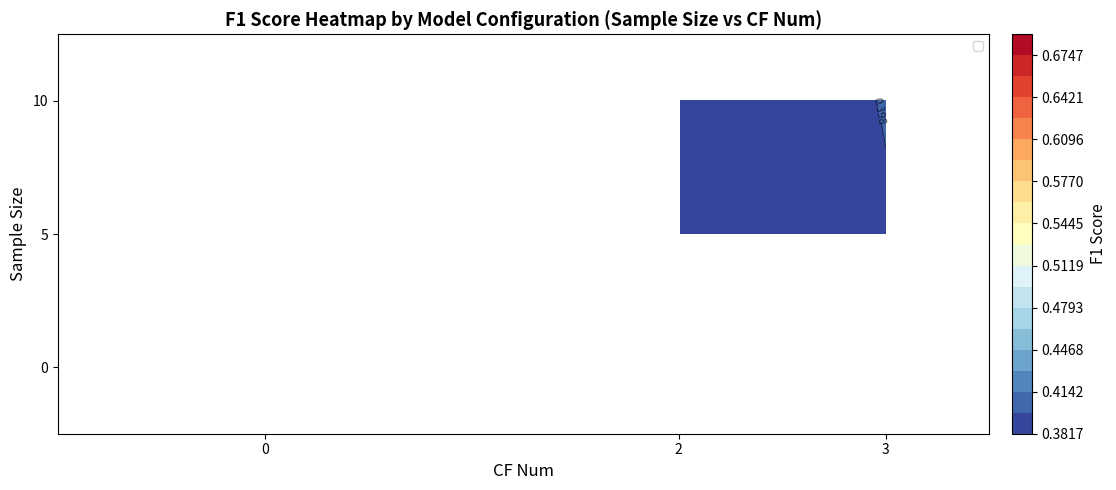

How many data points in 5 are above 0?

2